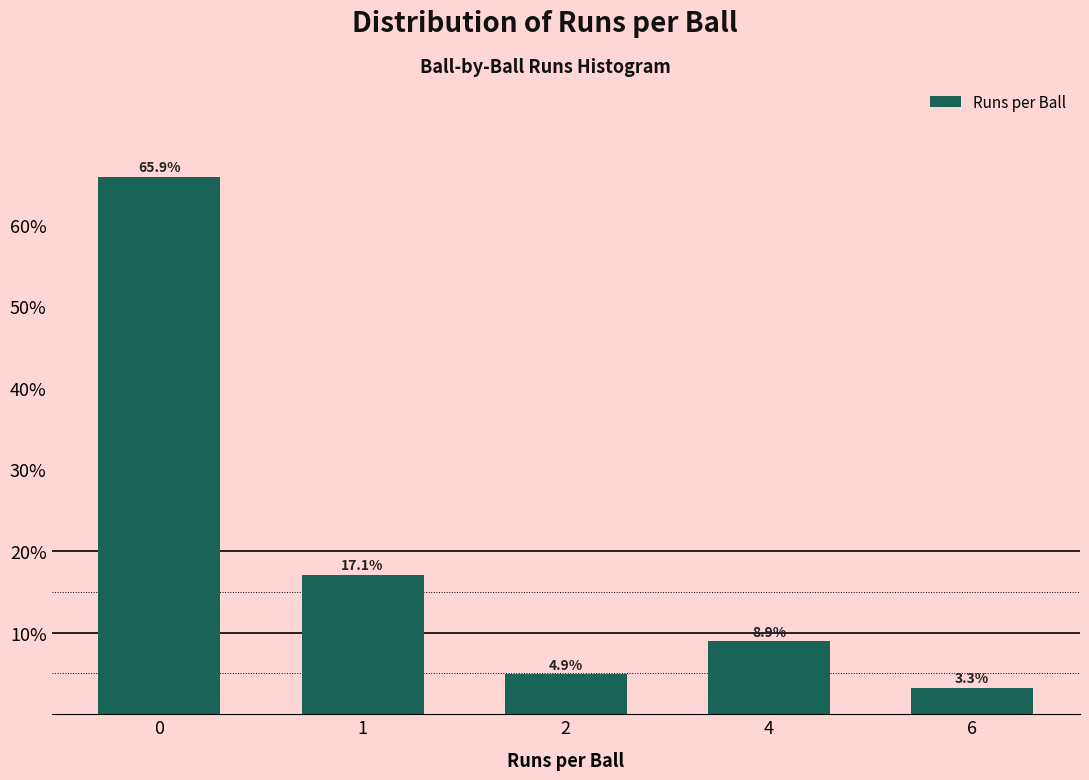

Reading left to right, extract all data points from this chart.

0=65.9	1=17.1	2=4.9	4=8.9	6=3.3